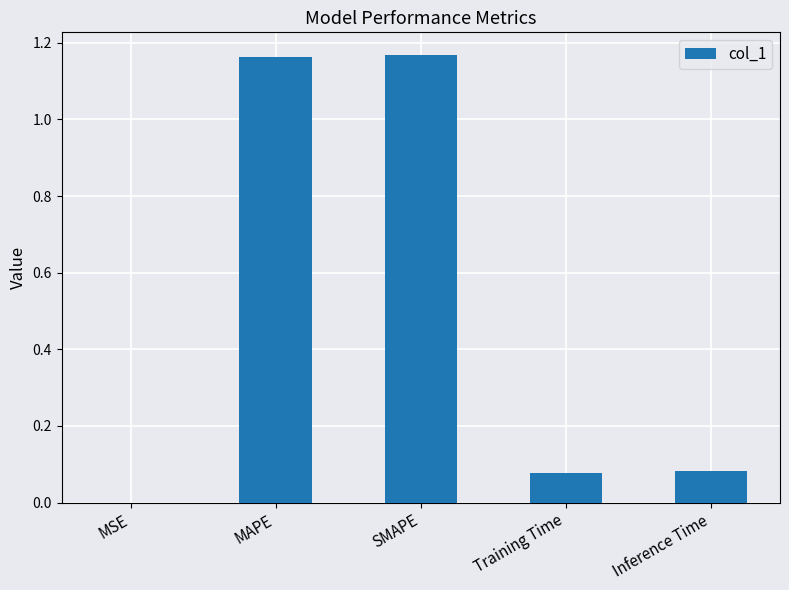

Is it true that the value at Inference Time is 0.0?

False